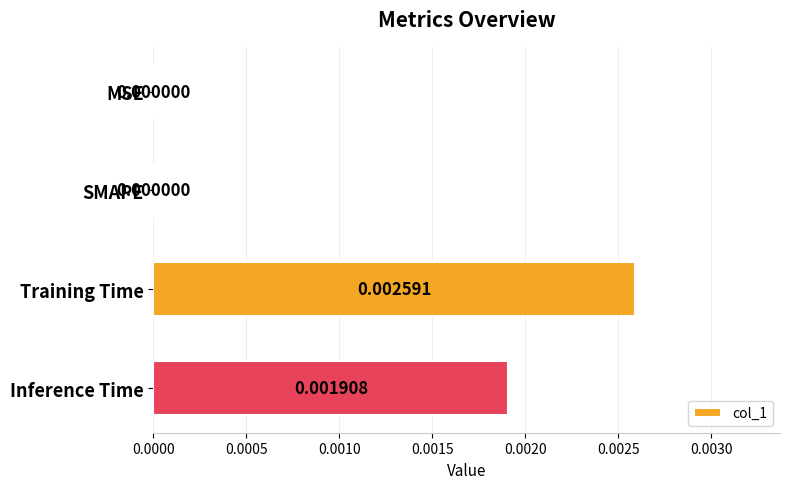

Which has a higher value, Inference Time or MSE?

Inference Time